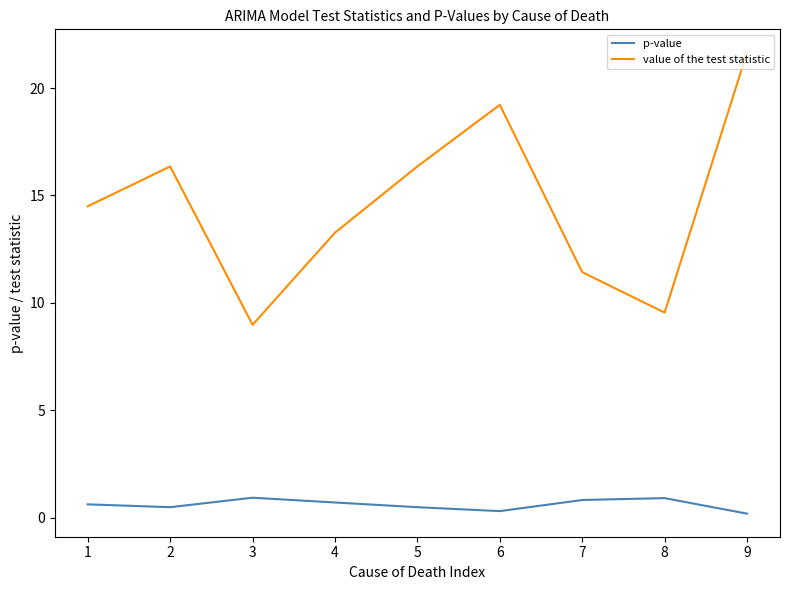

What is the minimum value shown in the chart?

0.2